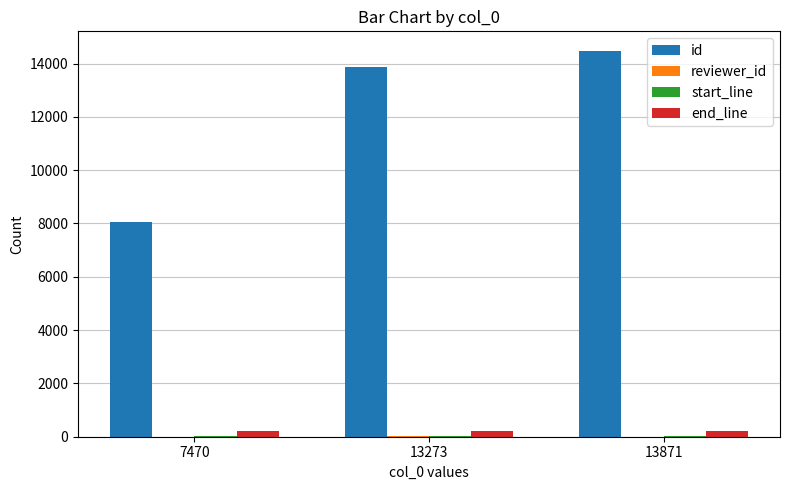

What is the total value across all series at 7470?

8306